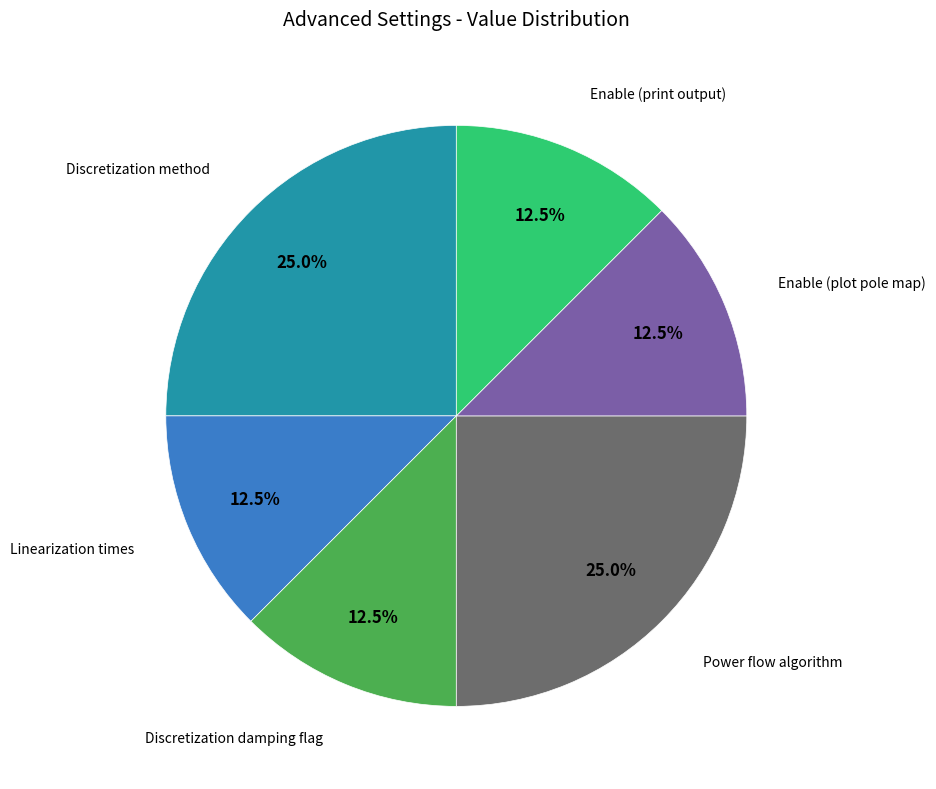

Is there a majority slice in this chart?

No